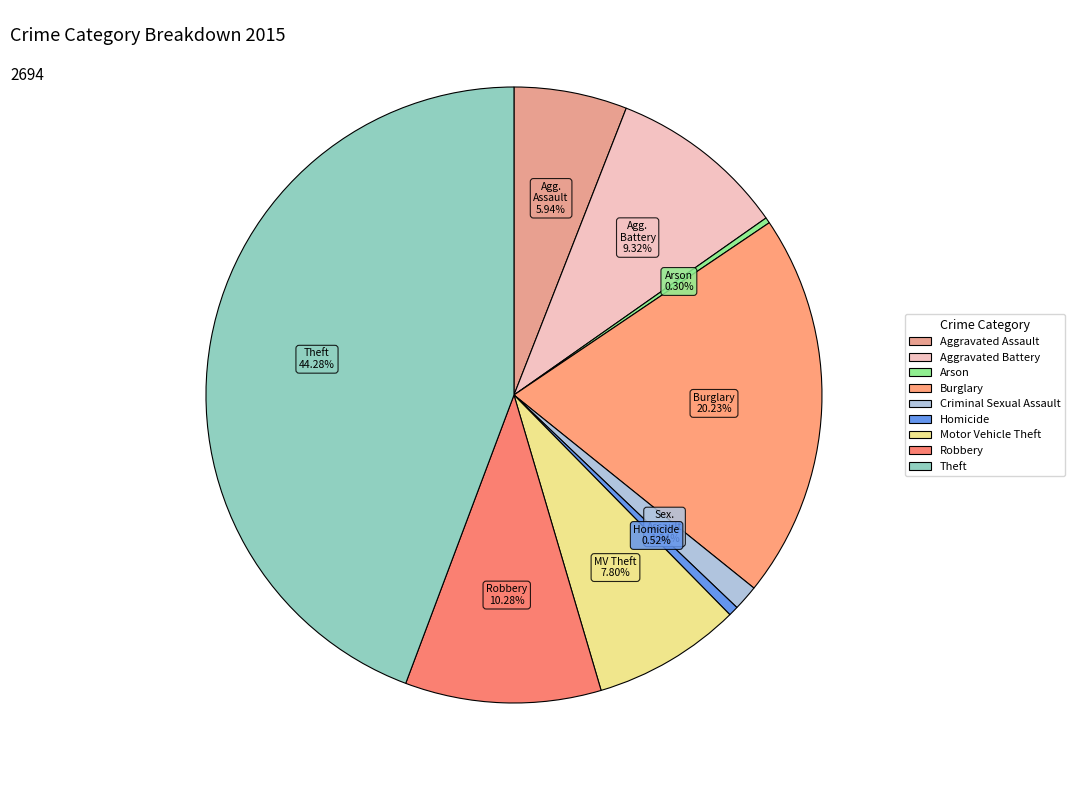

To the nearest percent, what percentage of the pie is Burglary?

20%